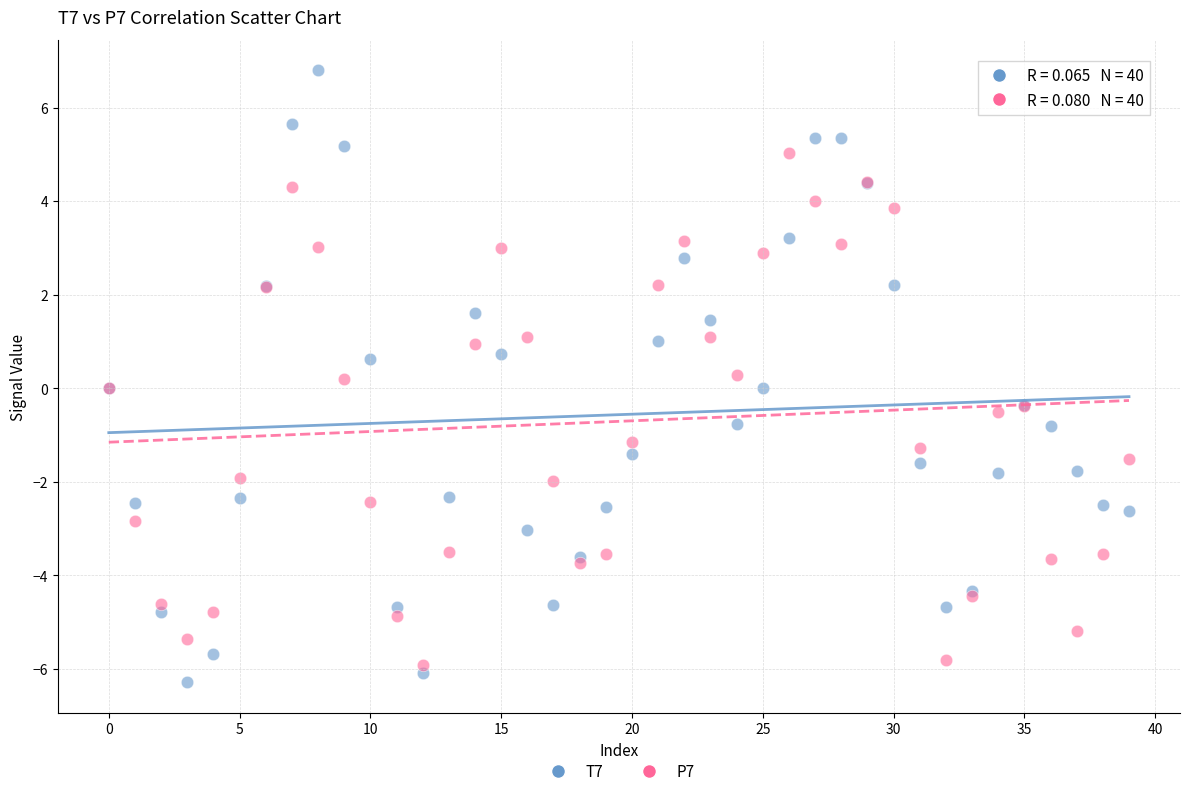

Which series reaches the maximum Y coordinate?

T7